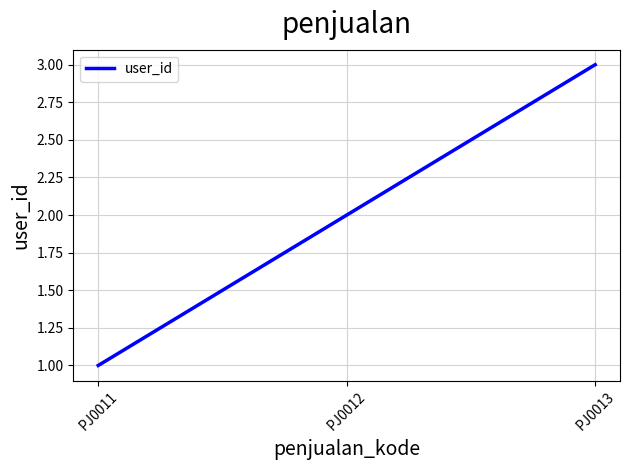

What is the difference between the maximum and minimum values?

2